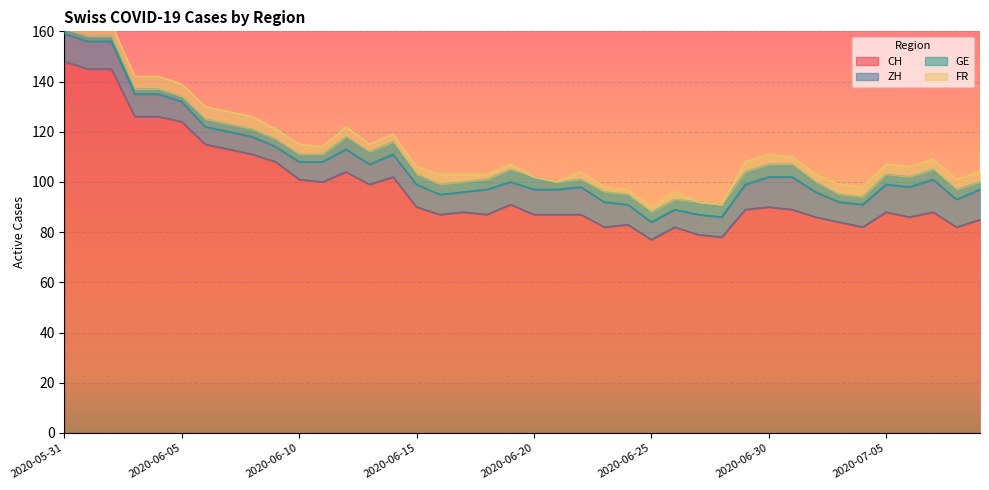

What is the maximum value shown in the chart?

148